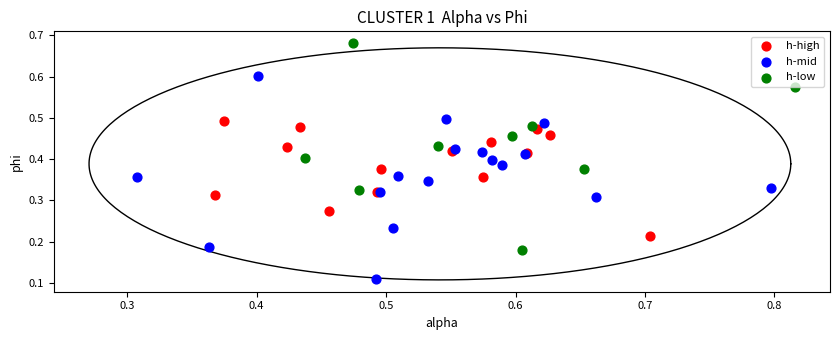

Which series reaches the minimum Y coordinate?

h-mid